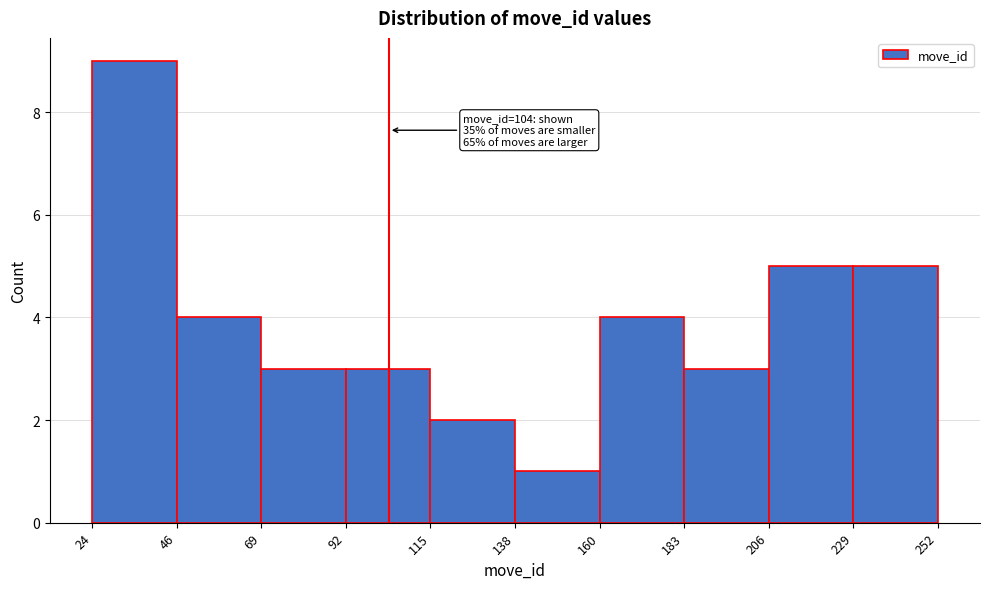

Which range on the x-axis has the tallest bar?

24 to 46